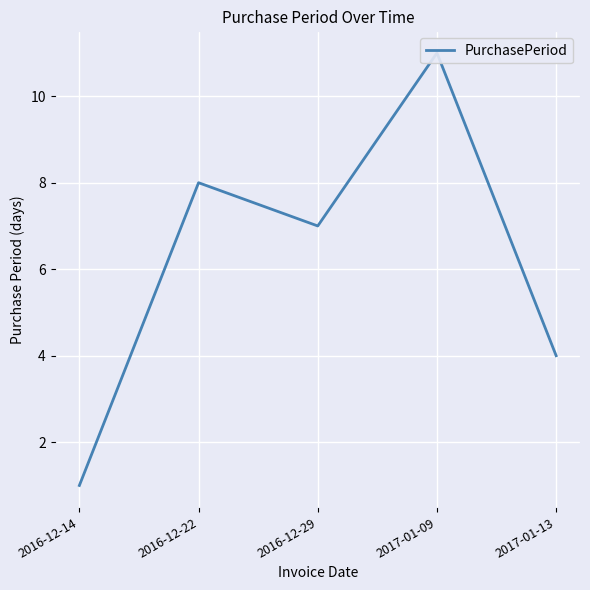

What is the label of the 2nd point from the left?

2016-12-22